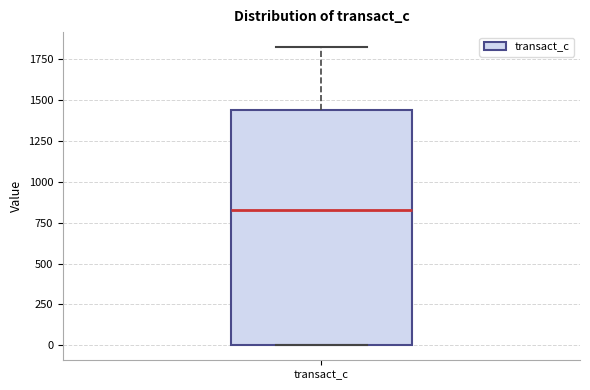

Read this box plot against the y-axis: the position of the median line, the range covered by the box, and the ends of both whiskers. The values are not printed on the chart, so give them approximately, as read against the axis.

median 850, box 0 to 1450, whiskers 0 to 1800